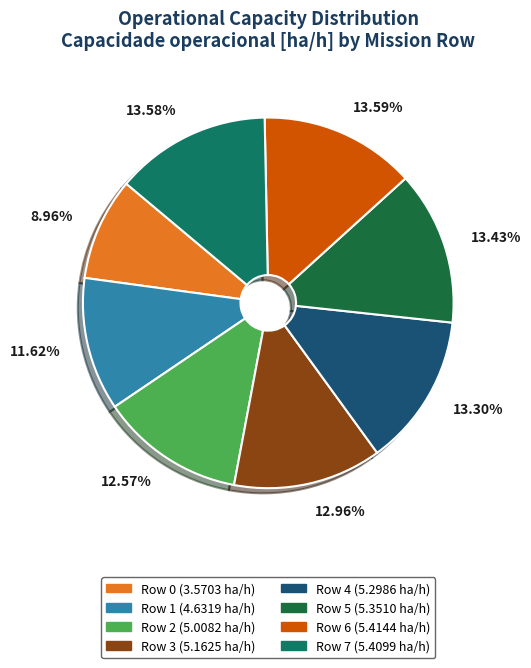

How much of the chart is everything except Row 7?

86.4%